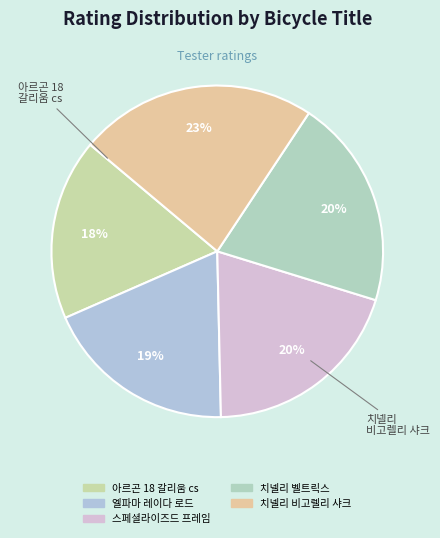

To the nearest percent, what portion does 아르곤 18 갈리움 cs represent?

18%